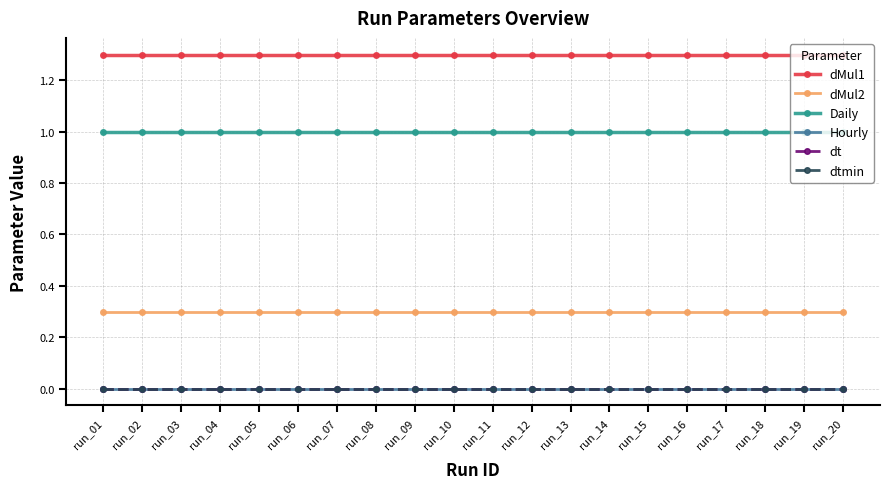

What is the value of the Daily point at the 2nd from the left?

1.0